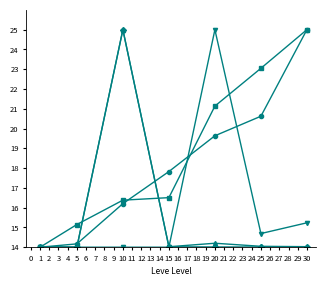

Does the chart display data point markers on the line(s)?

Yes